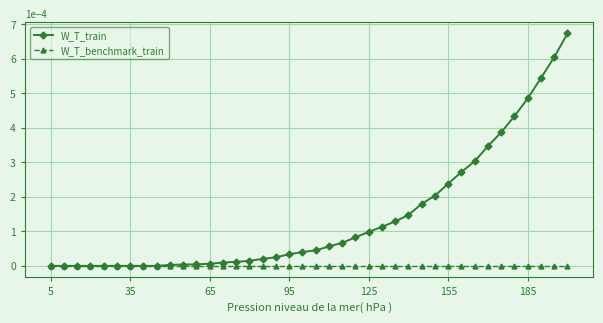

Rank the series by their maximum value, from lowest to highest.

W_T_benchmark_train, W_T_train